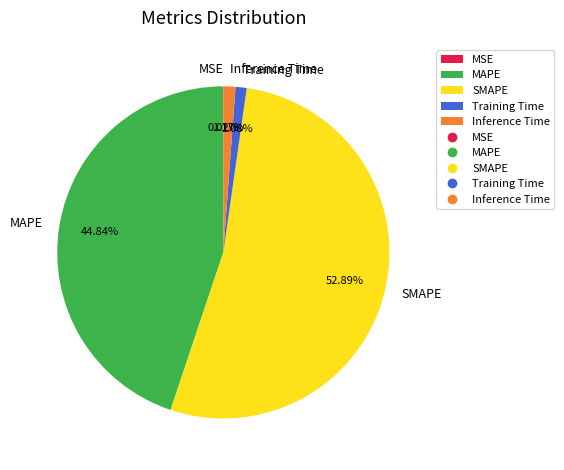

What is the largest slice in the pie chart?

SMAPE